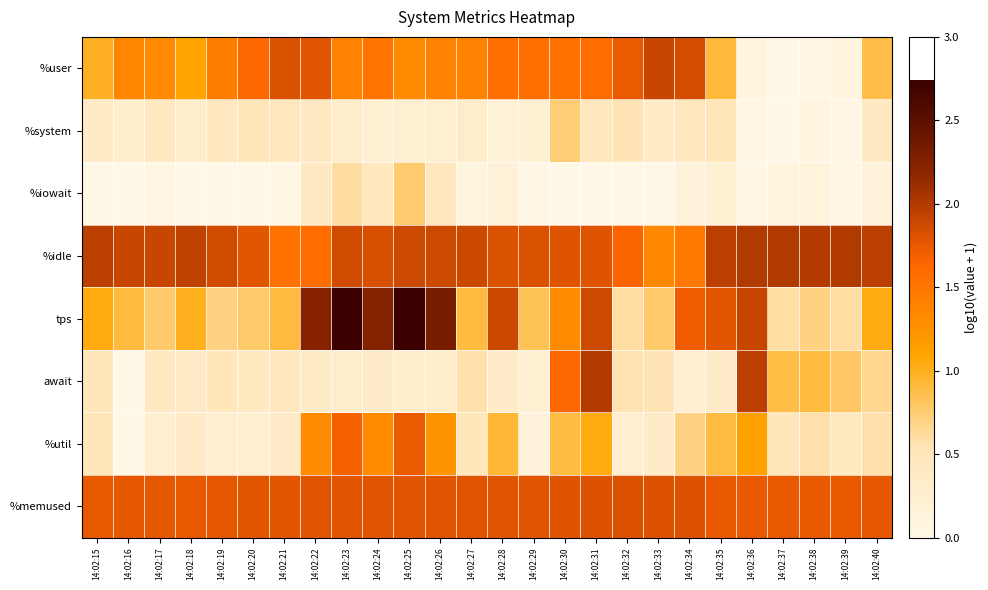

What is the spread (max minus min) of values at 14:02:30?

1.8